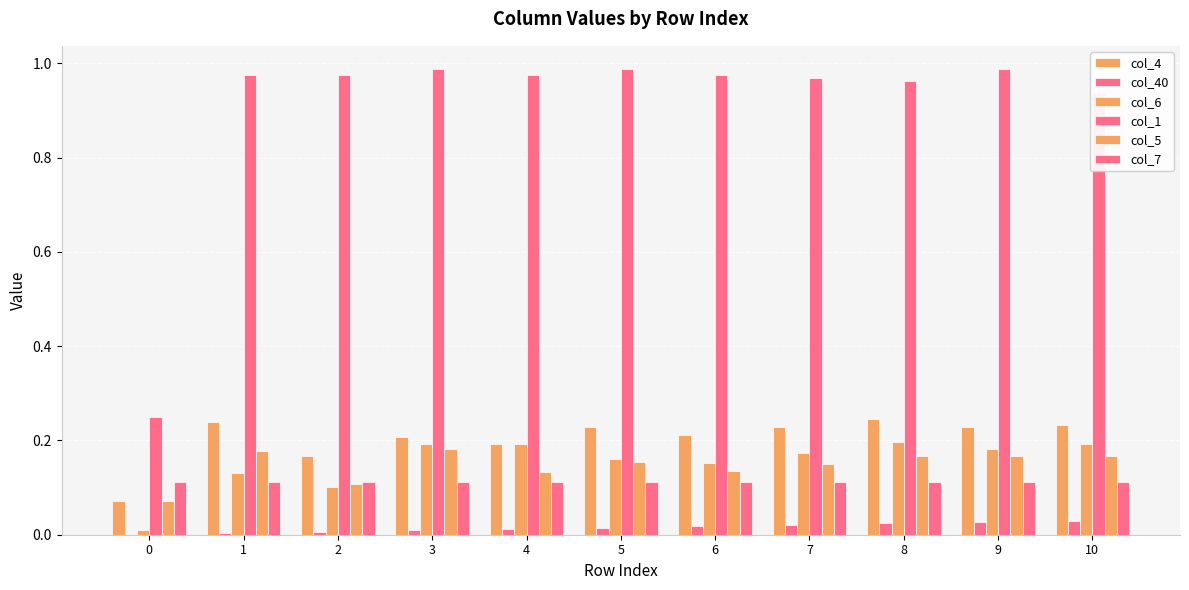

How many series are shown in this chart?

6